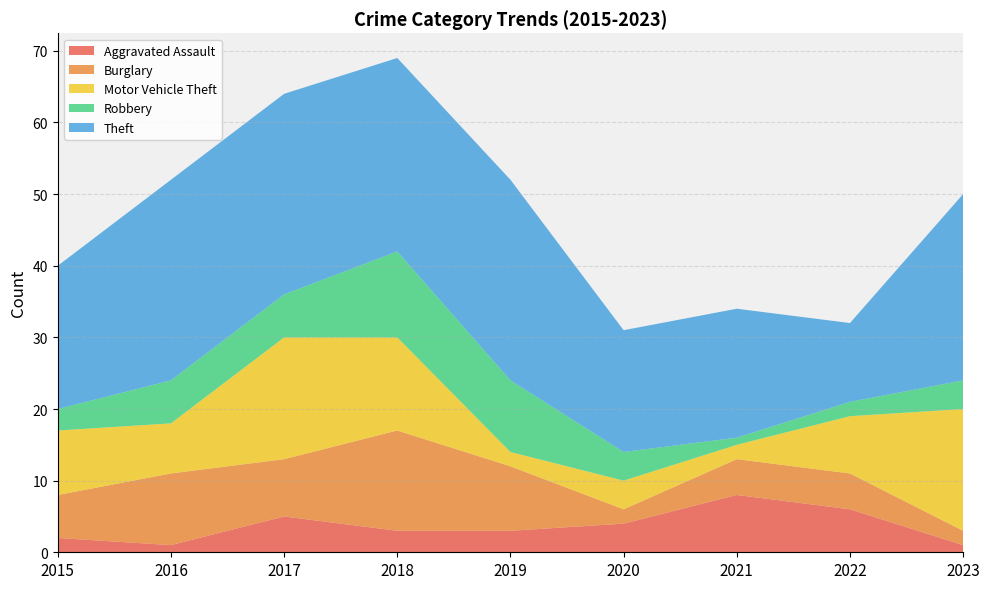

Reading left to right, extract all data points from this chart.

Aggravated Assault: 2	1	5	3	3	4	8	6	1
Burglary: 6	10	8	14	9	2	5	5	2
Motor Vehicle Theft: 9	7	17	13	2	4	2	8	17
Robbery: 3	6	6	12	10	4	1	2	4
Theft: 20	28	28	27	28	17	18	11	26